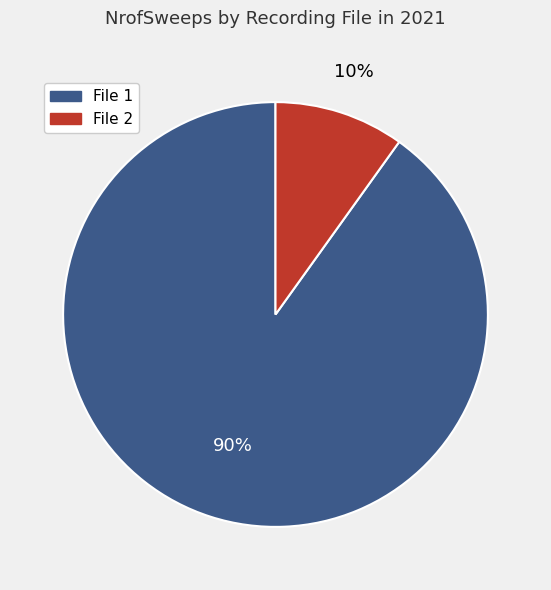

Which has a higher value, File 2 or File 1?

File 1